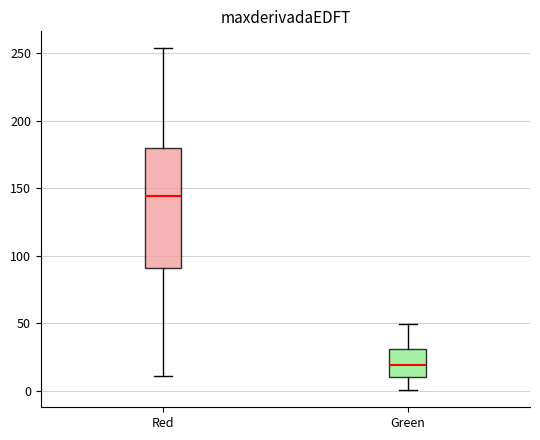

Reading left to right, transcribe this box plot: for each box, give where its median line is, the range the box spans, and where its two whiskers end, as read against the y-axis. The values are not printed on the chart, so give them approximately, as read against the axis.

Red: median 145, box 90 to 180, whiskers 10 to 255
Green: median 20, box 10 to 30, whiskers 0 to 50